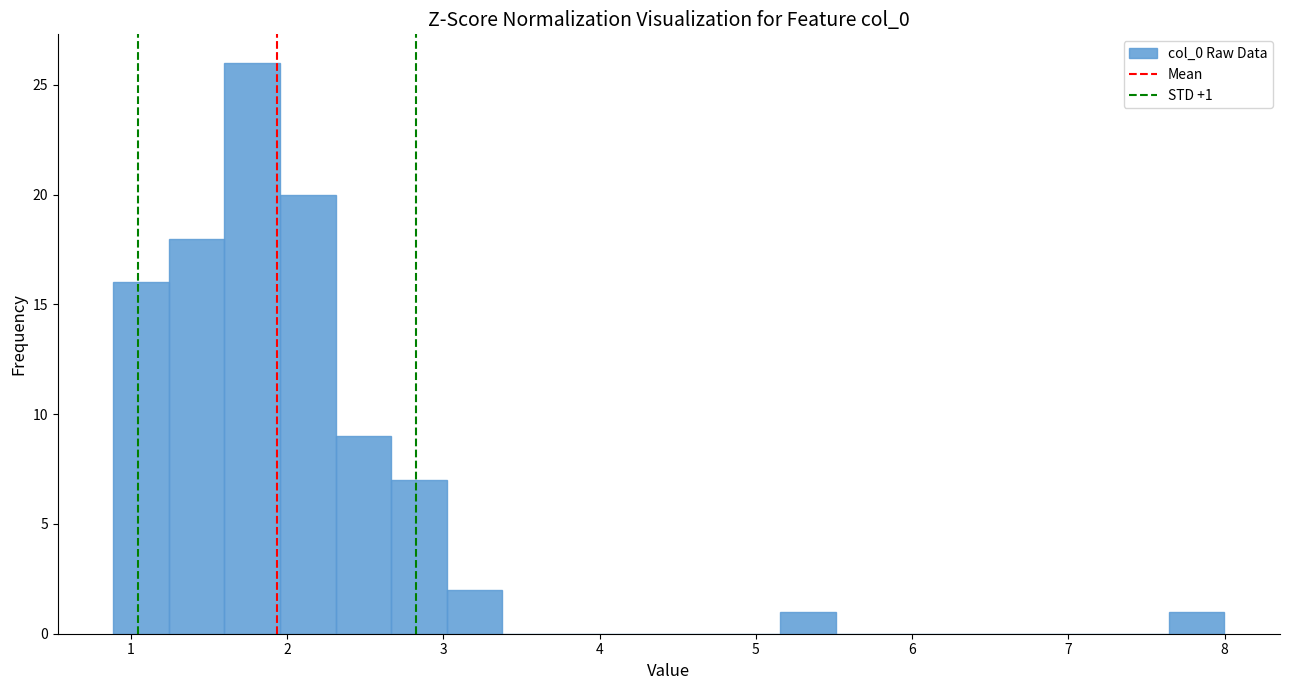

Around what value on the x-axis is the tallest bar? Give the approximate position of its centre, as read against the axis.

1.8